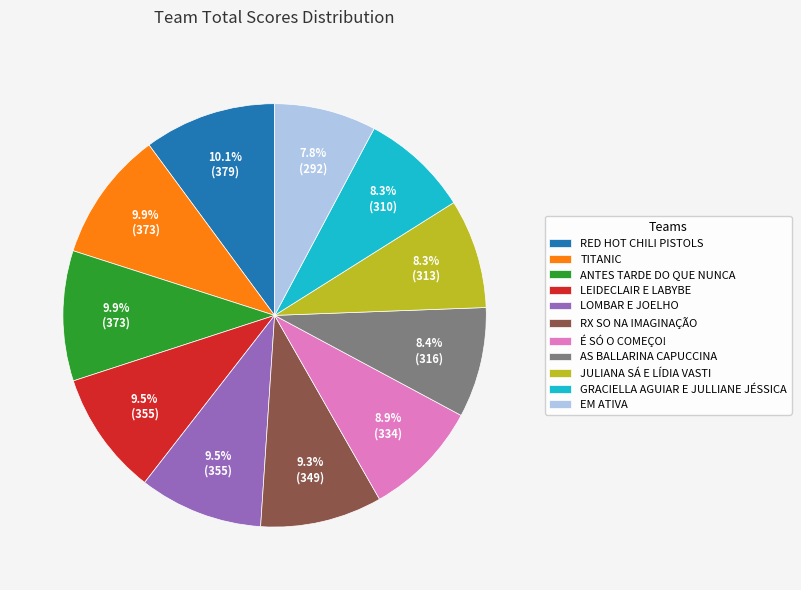

How much of the chart is everything except TITANIC?

90.1%